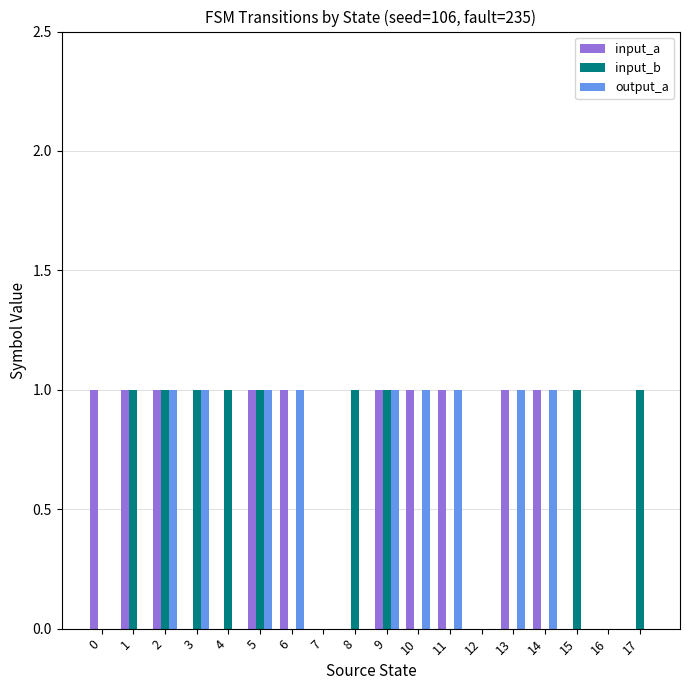

Which series changed the most between 0 and 14?

output_a